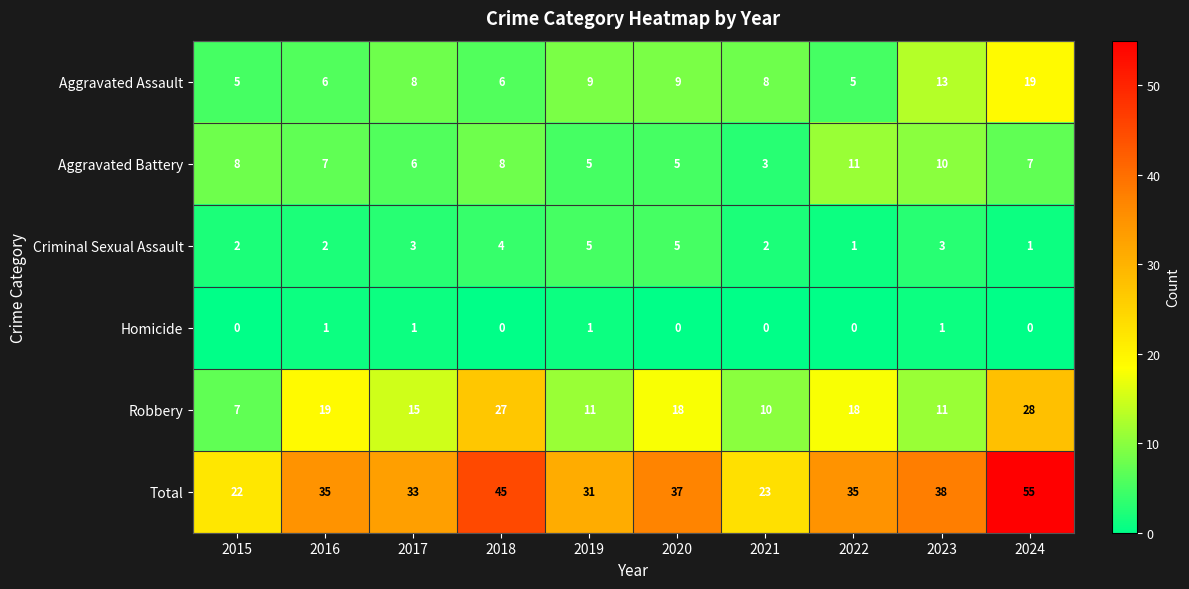

Which series has the largest total across all categories?

Total